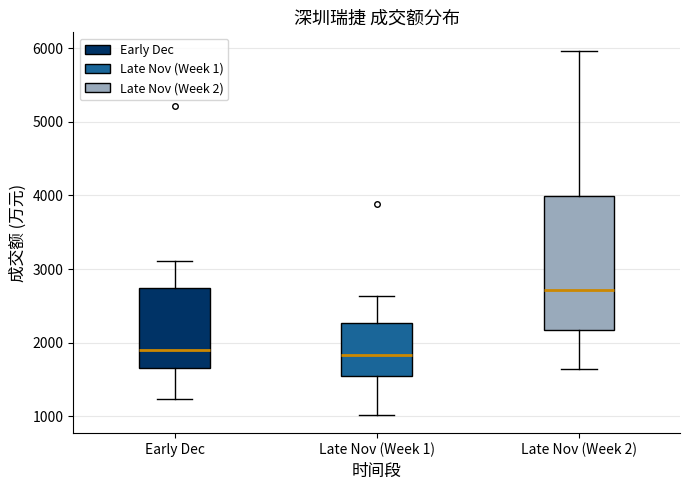

Reading left to right, read every box against the y-axis: the position of its median line, the range the box covers, and the ends of its whiskers. The values are not printed on the chart, so give them approximately, as read against the axis.

Early Dec: median 1900, box 1700 to 2700, whiskers 1200 to 3100
Late Nov (Week 1): median 1800, box 1500 to 2300, whiskers 1000 to 2600
Late Nov (Week 2): median 2700, box 2200 to 4000, whiskers 1600 to 6000